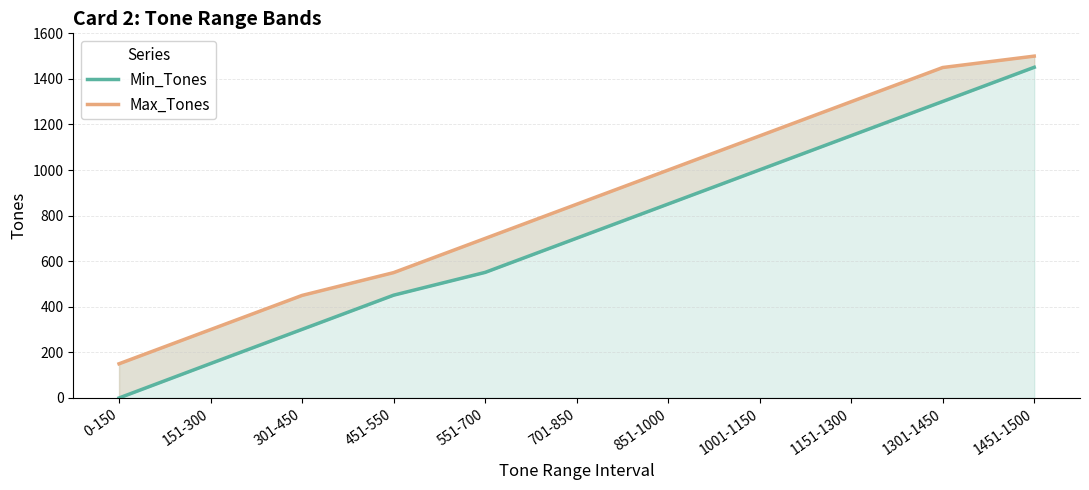

Is the value of Max_Tones at 701-850 greater than the value of Min_Tones at 451-550?

Yes